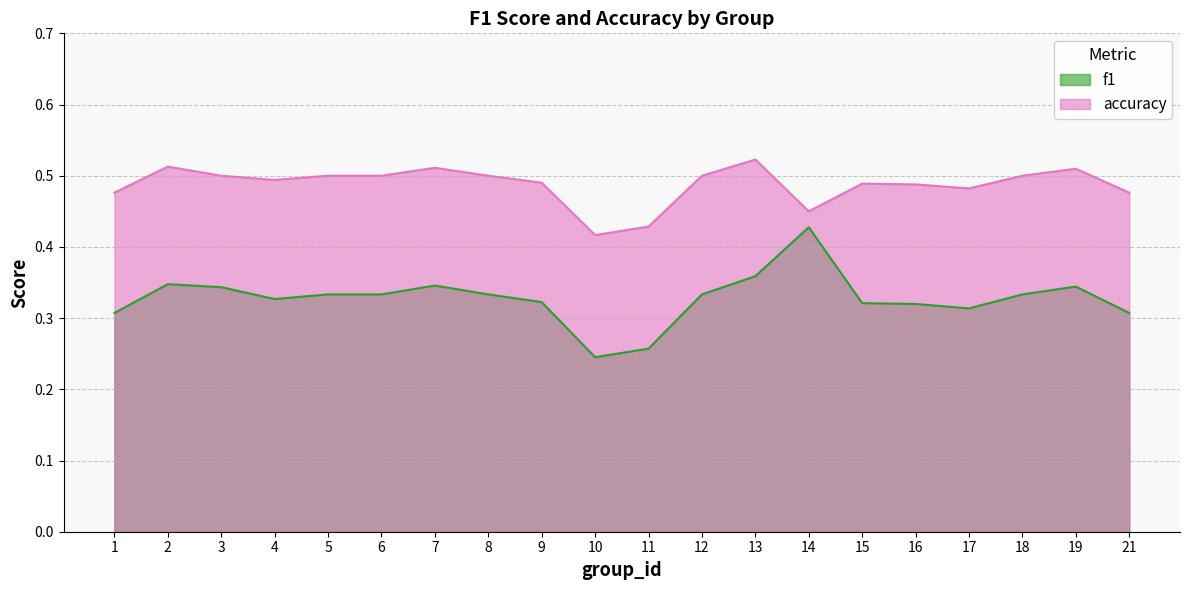

List the series in order of their overall mean, highest first.

accuracy, f1